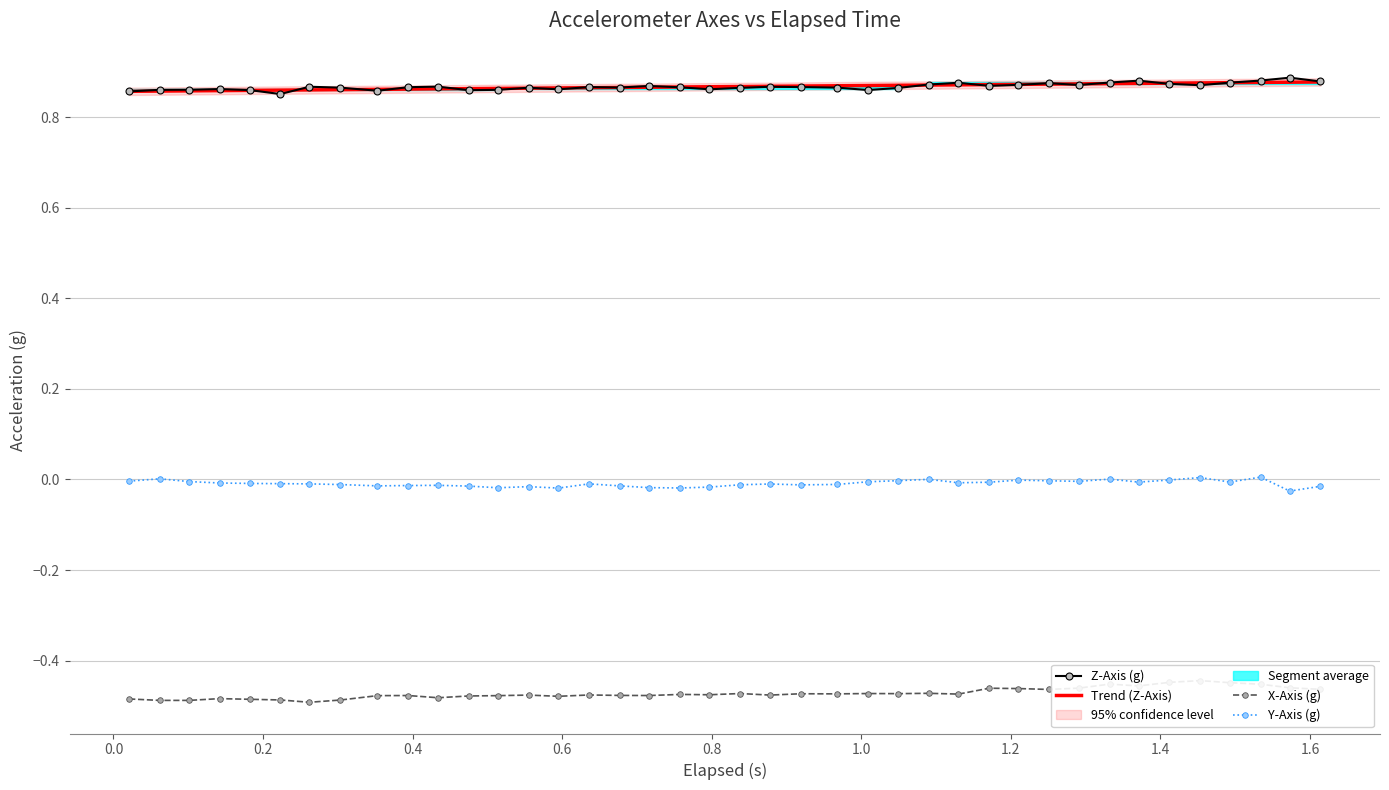

True or false: Trend (Z-Axis) and Y-Axis (g) cross at least once.

False